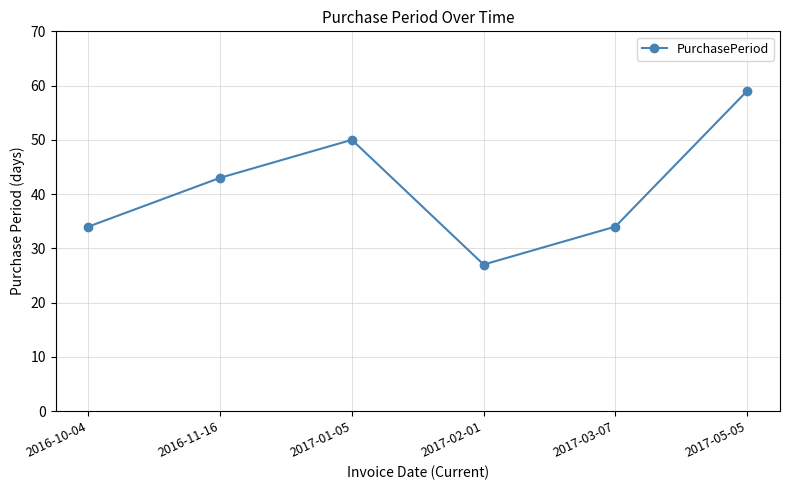

True or false: the data shows 30 at 2017-05-05.

False